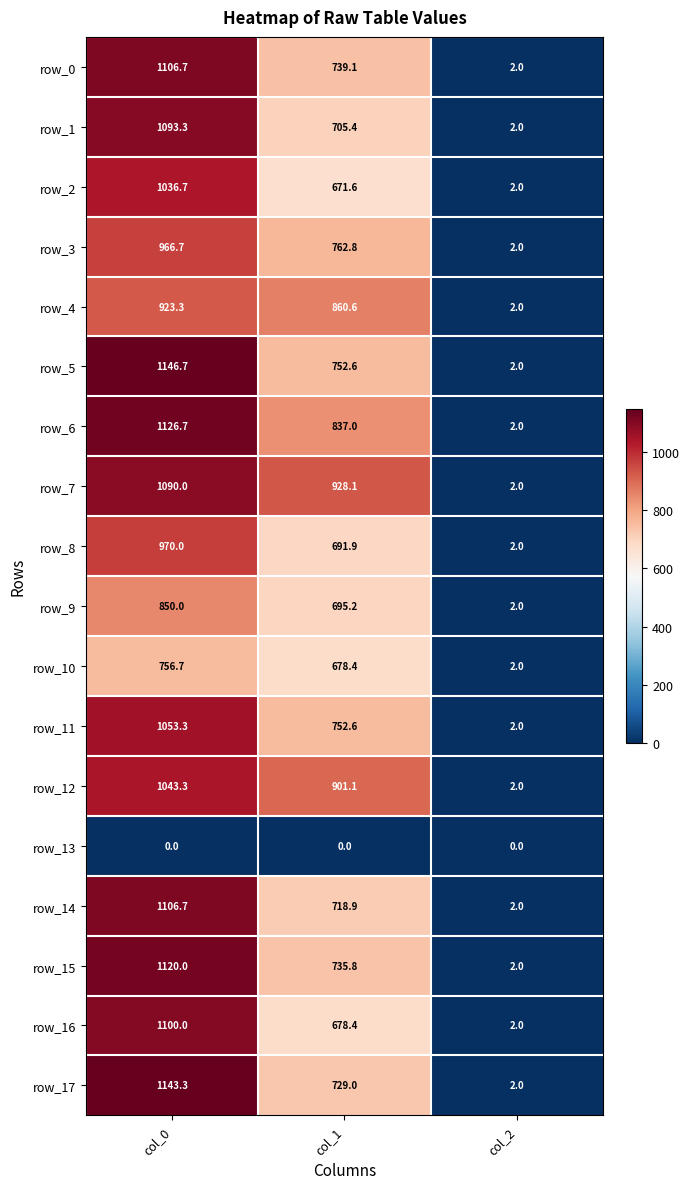

What is the spread (max minus min) of values at col_0?

1146.7